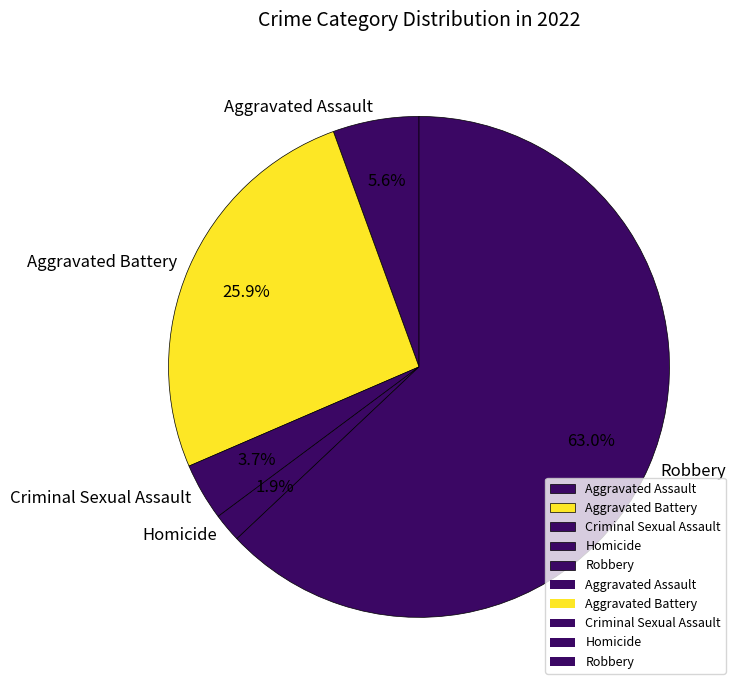

True or false: Criminal Sexual Assault accounts for 4% of the total.

True